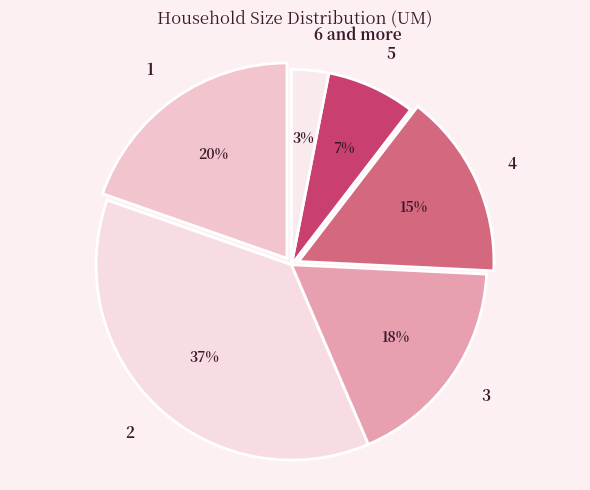

What is the largest slice in the pie chart?

2